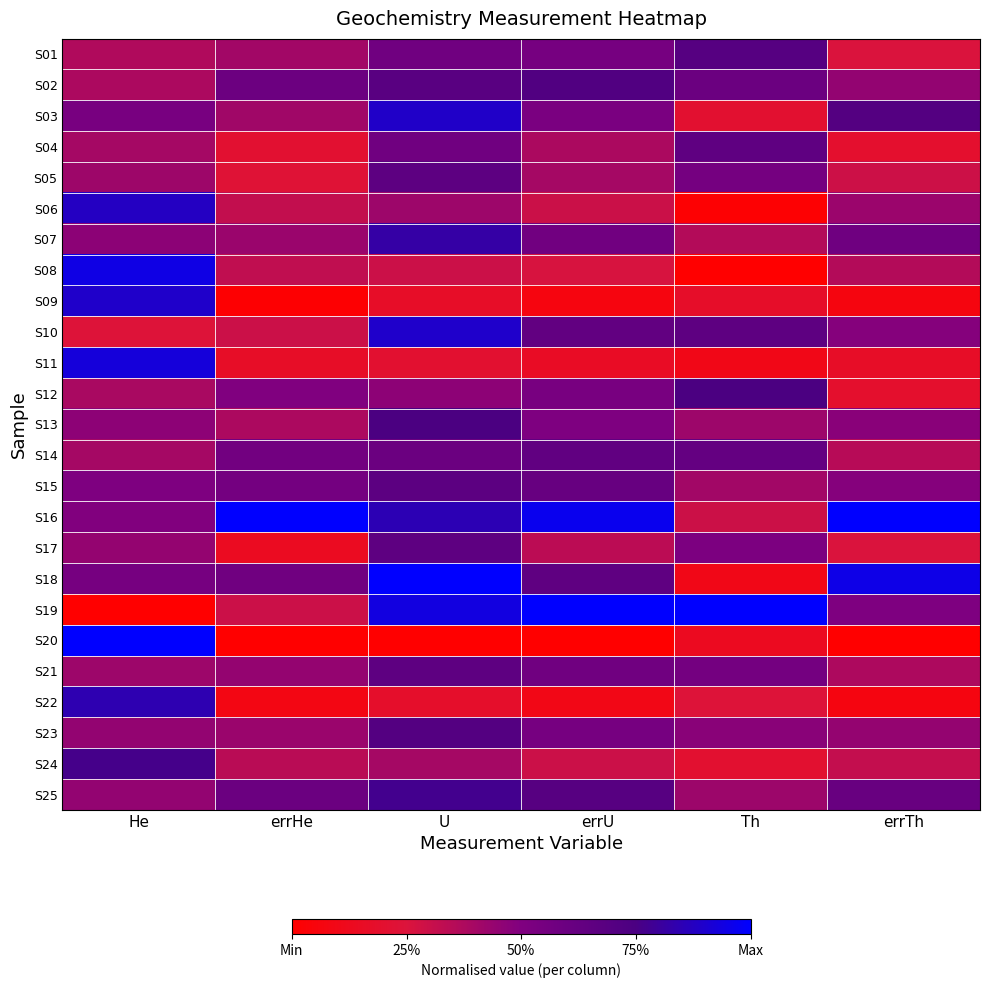

Reading left to right, transcribe all the data shown in this chart.

S01: He=0.4	errHe=0.4	U=0.6	errU=0.5	Th=0.7	errTh=0.3
S02: He=0.4	errHe=0.6	U=0.7	errU=0.7	Th=0.6	errTh=0.4
S03: He=0.5	errHe=0.4	U=0.9	errU=0.5	Th=0.2	errTh=0.7
S04: He=0.4	errHe=0.2	U=0.6	errU=0.4	Th=0.7	errTh=0.2
S05: He=0.4	errHe=0.2	U=0.7	errU=0.4	Th=0.6	errTh=0.3
S06: He=0.9	errHe=0.3	U=0.4	errU=0.3	Th=0.0	errTh=0.4
S07: He=0.5	errHe=0.4	U=0.8	errU=0.6	Th=0.4	errTh=0.6
S08: He=0.9	errHe=0.3	U=0.3	errU=0.3	Th=0.0	errTh=0.4
S09: He=0.9	errHe=0.0	U=0.2	errU=0.1	Th=0.2	errTh=0.1
S10: He=0.2	errHe=0.3	U=0.9	errU=0.6	Th=0.7	errTh=0.5
S11: He=0.9	errHe=0.2	U=0.2	errU=0.2	Th=0.1	errTh=0.2
S12: He=0.4	errHe=0.5	U=0.5	errU=0.5	Th=0.7	errTh=0.2
S13: He=0.5	errHe=0.4	U=0.7	errU=0.5	Th=0.4	errTh=0.5
S14: He=0.4	errHe=0.6	U=0.6	errU=0.6	Th=0.6	errTh=0.4
S15: He=0.5	errHe=0.6	U=0.7	errU=0.6	Th=0.4	errTh=0.5
S16: He=0.5	errHe=1.0	U=0.9	errU=1.0	Th=0.3	errTh=1.0
S17: He=0.4	errHe=0.1	U=0.7	errU=0.3	Th=0.5	errTh=0.3
S18: He=0.5	errHe=0.6	U=1.0	errU=0.7	Th=0.1	errTh=1.0
S19: He=0.0	errHe=0.3	U=0.9	errU=1.0	Th=1.0	errTh=0.5
S20: He=1.0	errHe=0.0	U=0.0	errU=0.0	Th=0.1	errTh=0.0
S21: He=0.4	errHe=0.4	U=0.7	errU=0.6	Th=0.6	errTh=0.4
S22: He=0.8	errHe=0.1	U=0.2	errU=0.1	Th=0.2	errTh=0.1
S23: He=0.4	errHe=0.4	U=0.7	errU=0.5	Th=0.5	errTh=0.4
S24: He=0.8	errHe=0.3	U=0.4	errU=0.3	Th=0.2	errTh=0.3
S25: He=0.4	errHe=0.6	U=0.8	errU=0.7	Th=0.4	errTh=0.6